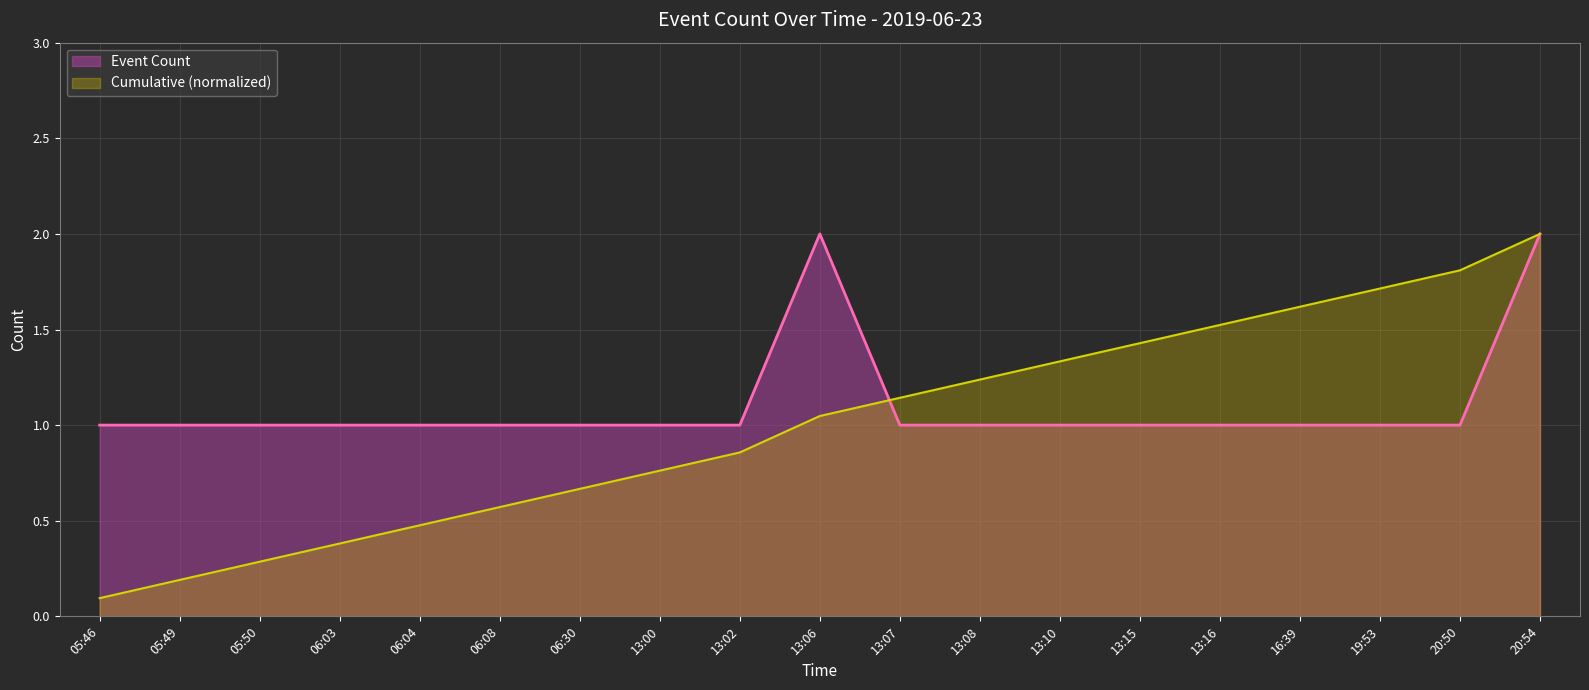

What position from the right is 06:04?

15